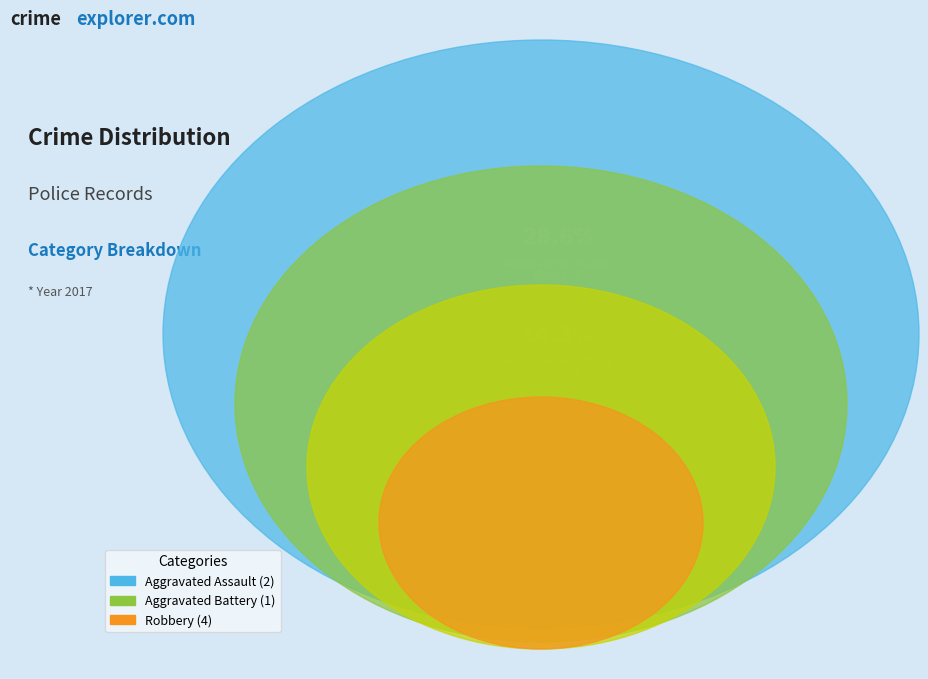

To the nearest percent, what is the average slice percentage?

33%